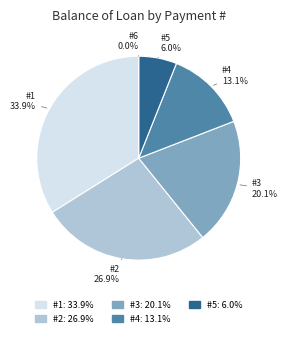

To the nearest percent, what is the difference between the 3 and 2 slice percentages?

7%